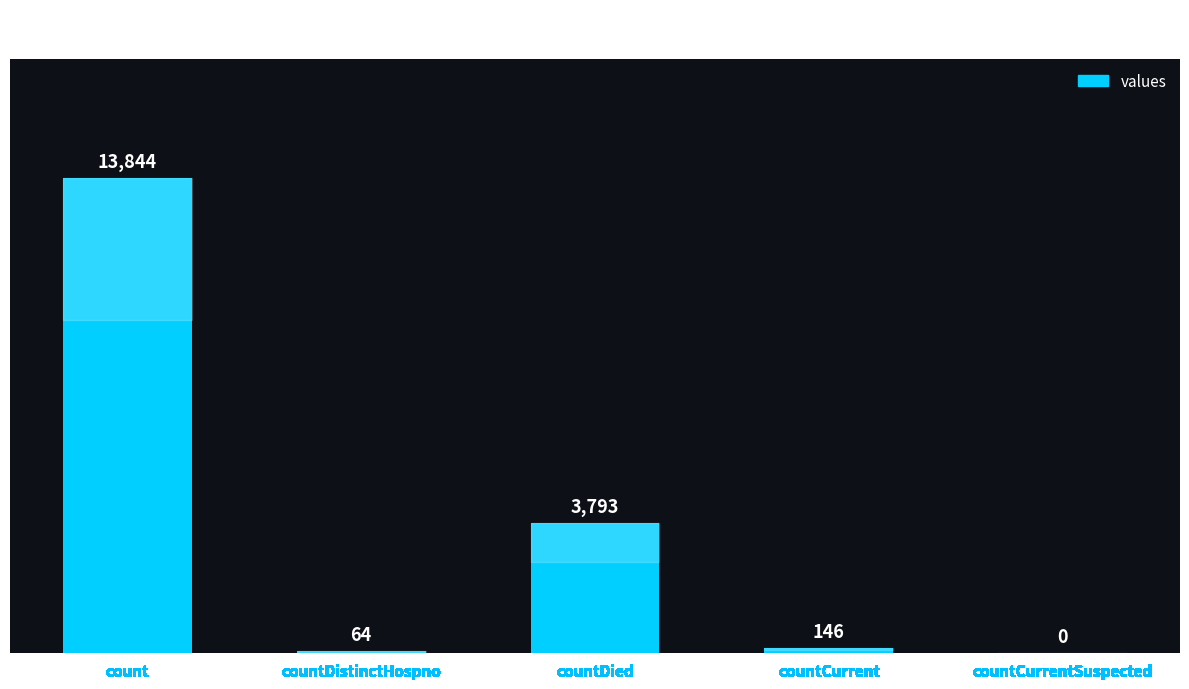

Which has a higher value, countDistinctHospno or count?

count